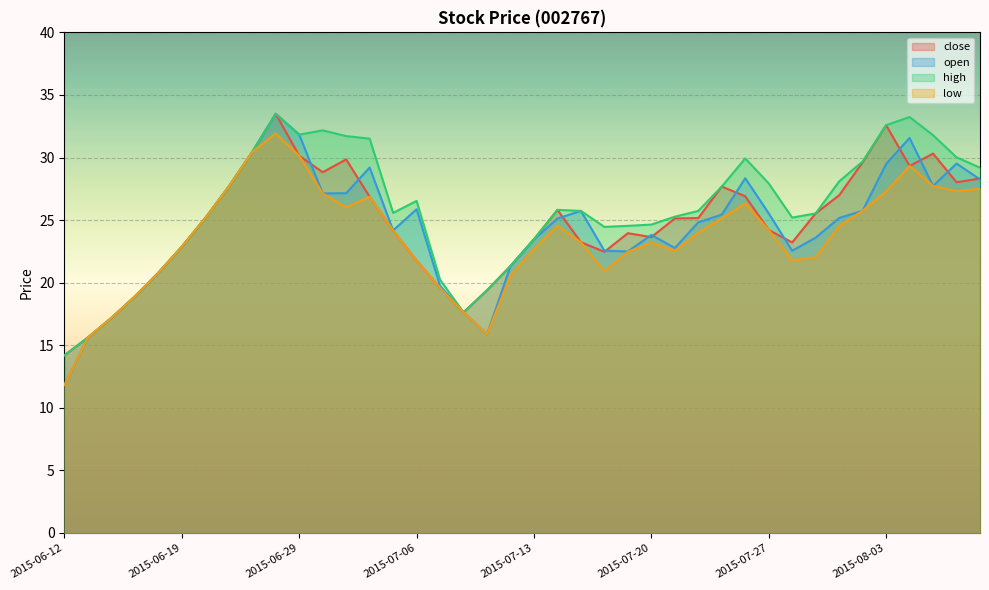

Where is the first local minimum for close?

2015-06-30